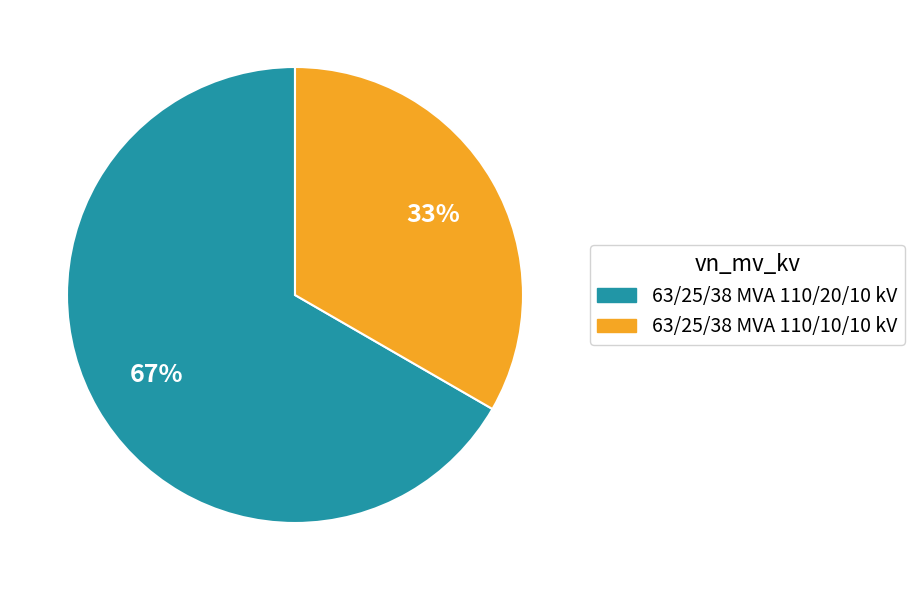

How many segments does this pie chart have?

2